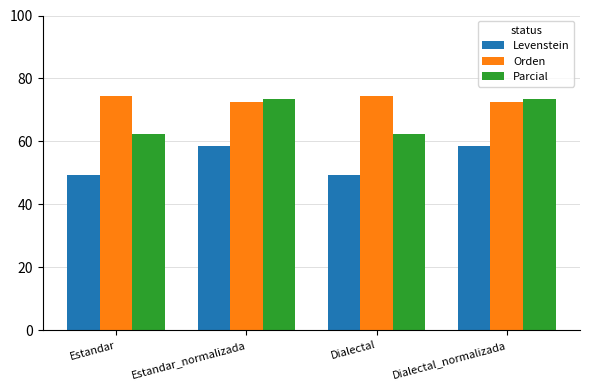

What is the minimum value shown in the chart?

49.2